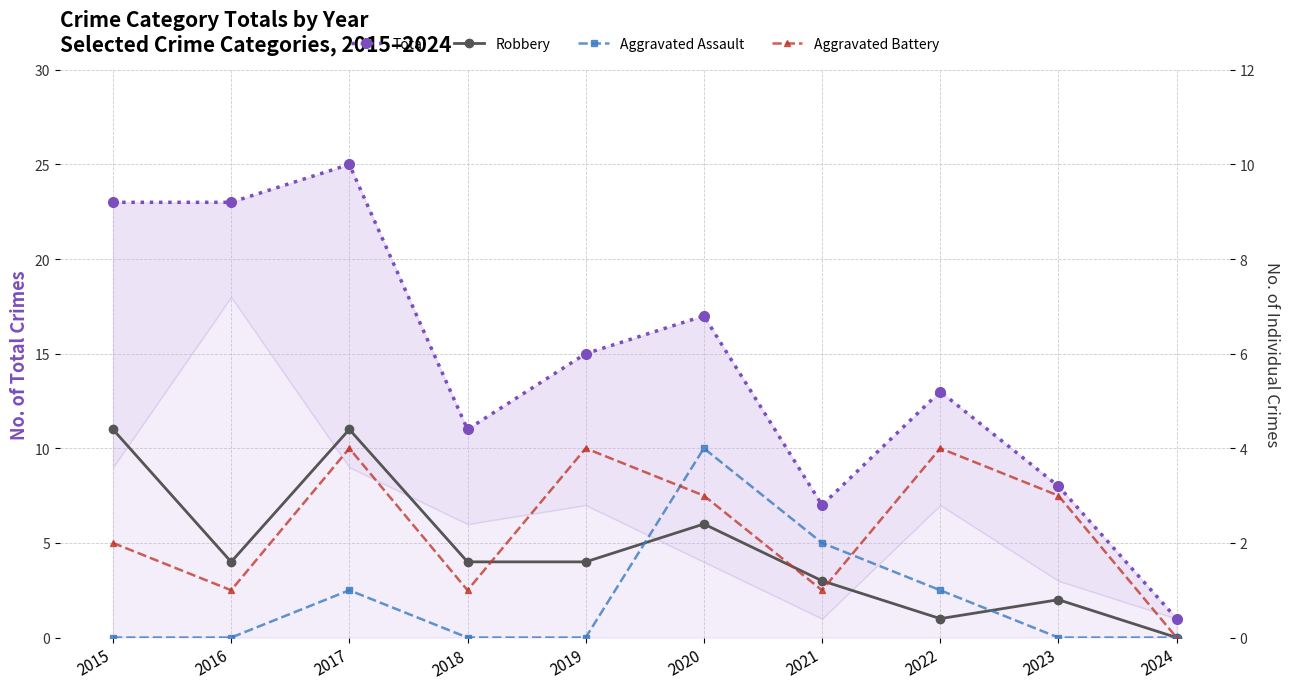

What is the sum of the Total values at 2016 and 2021?

30